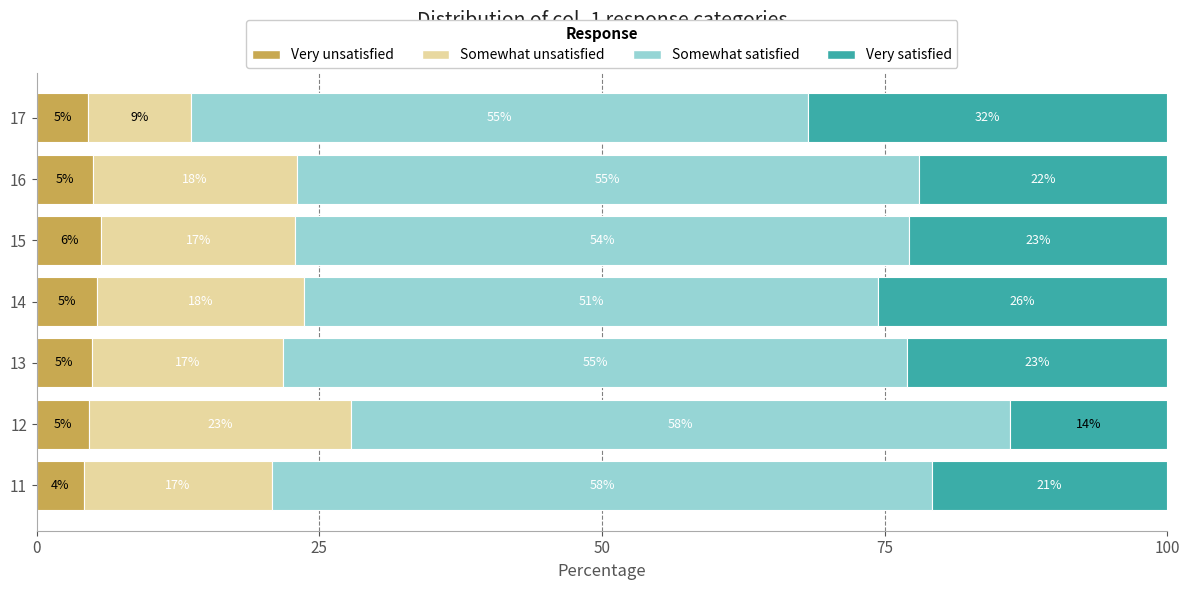

What is the maximum value for Very unsatisfied?

5.7